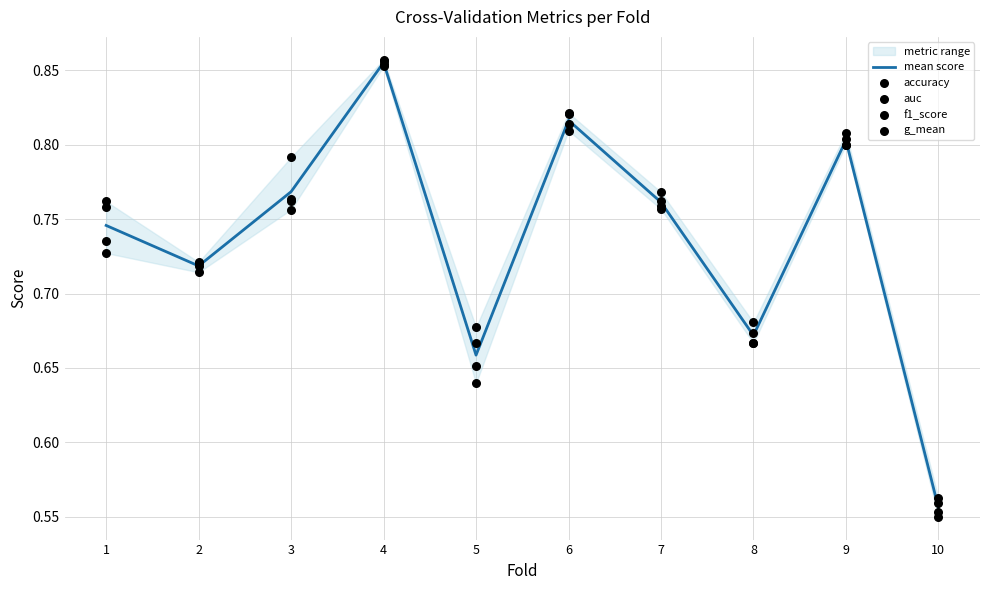

What is the total value across all series at 4?

4.3